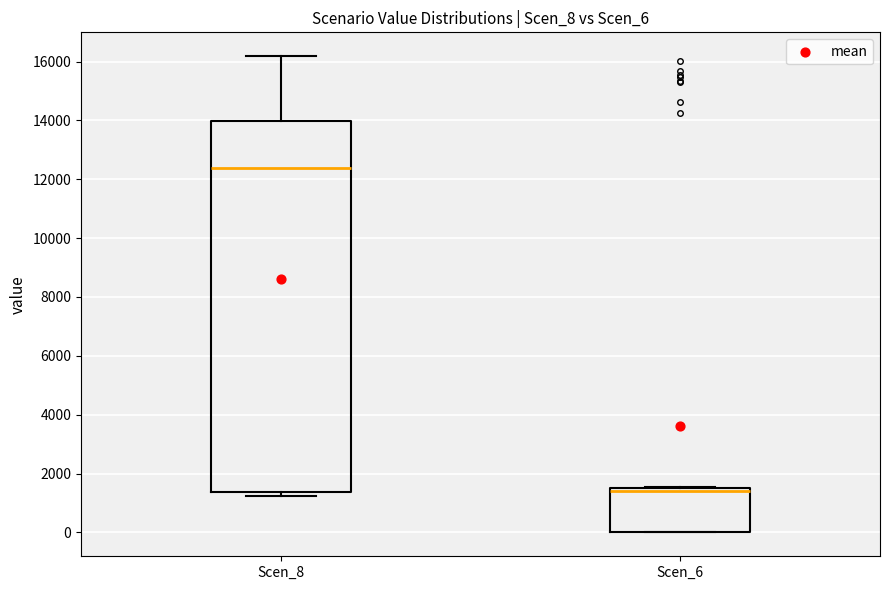

Which box is the tallest, from its lower edge to its upper edge?

Scen_8